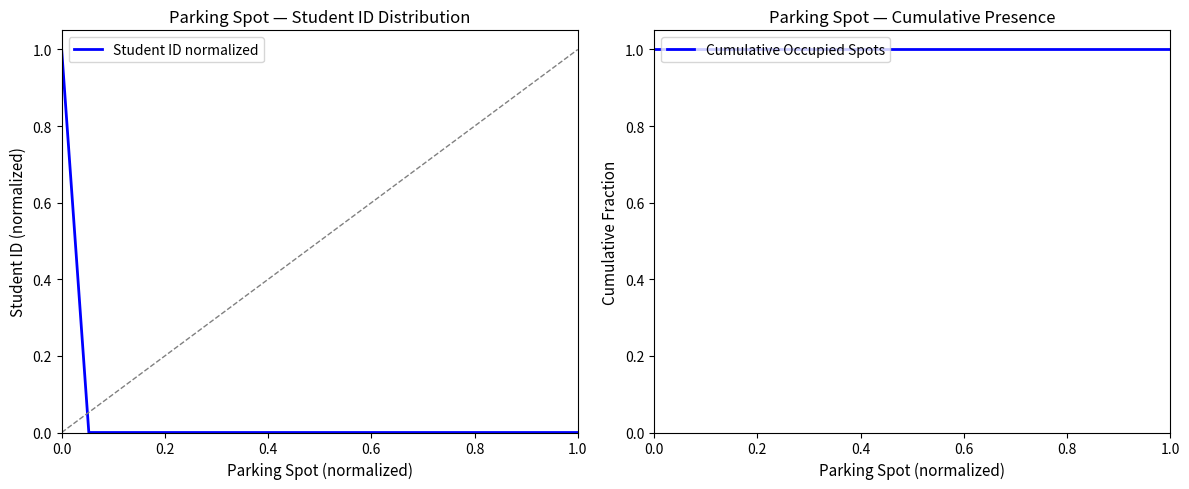

What is the value of the Student ID normalized point at the 1st from the left?

1